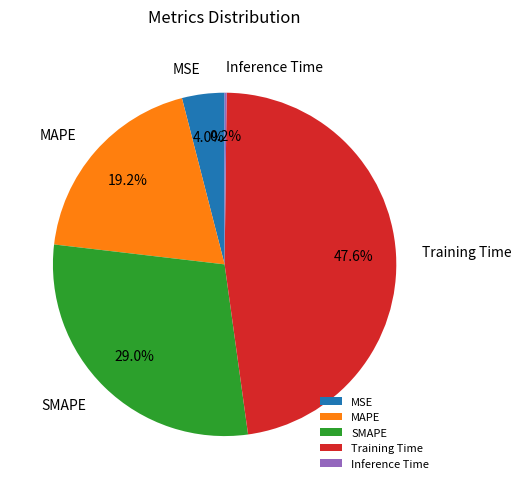

Does MSE represent more than half of the total?

No